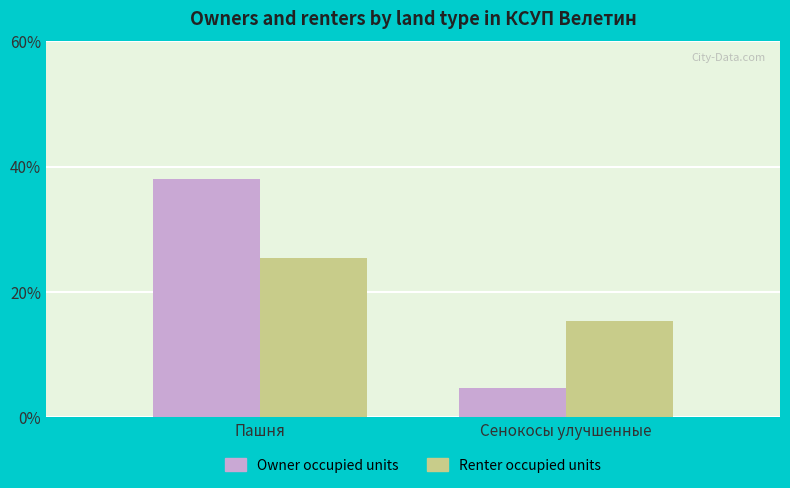

What is the sum of the Renter occupied units values at Сенокосы улучшенные and Пашня?

40.7